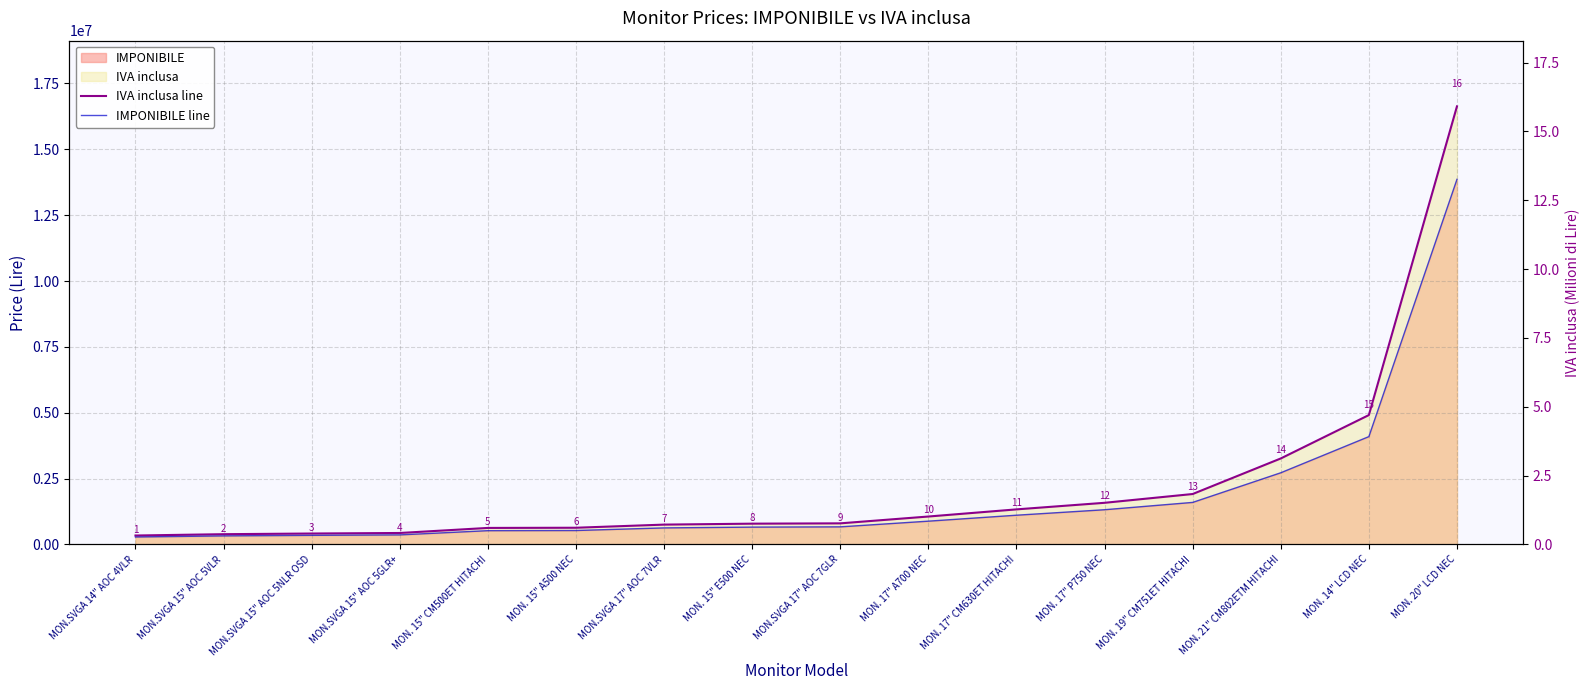

At which category is the sum across all series the highest?

MON. 20" LCD NEC